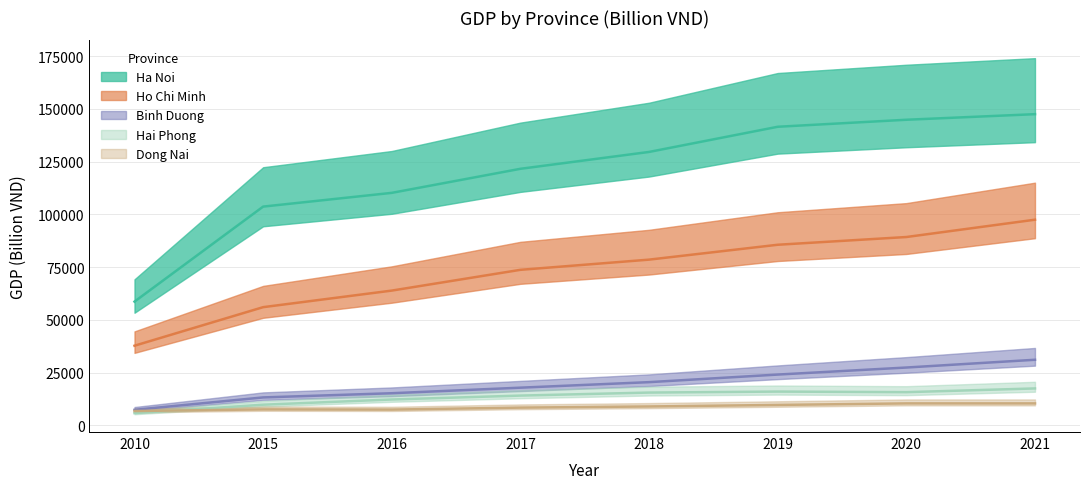

Is the value of Ho Chi Minh at 2020 greater than the value of Ha Noi at 2017?

No